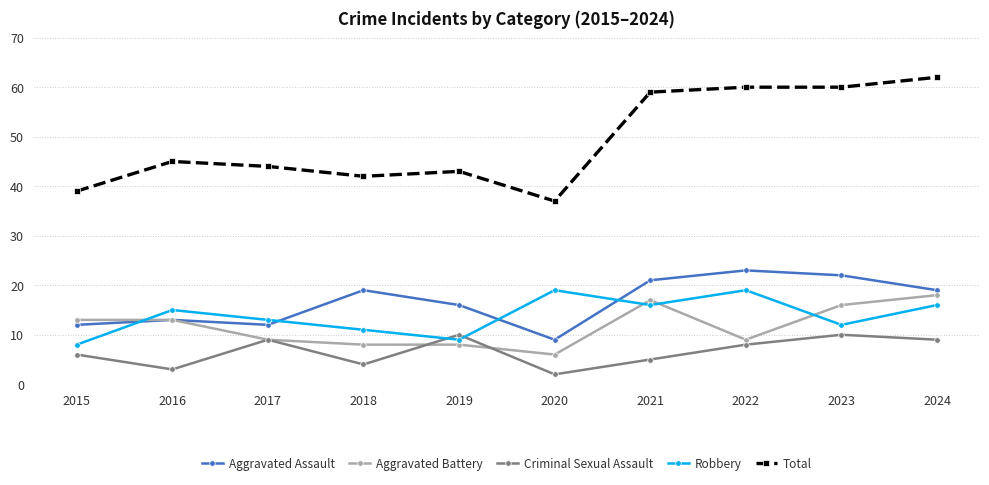

Count the number of categories in the chart.

10